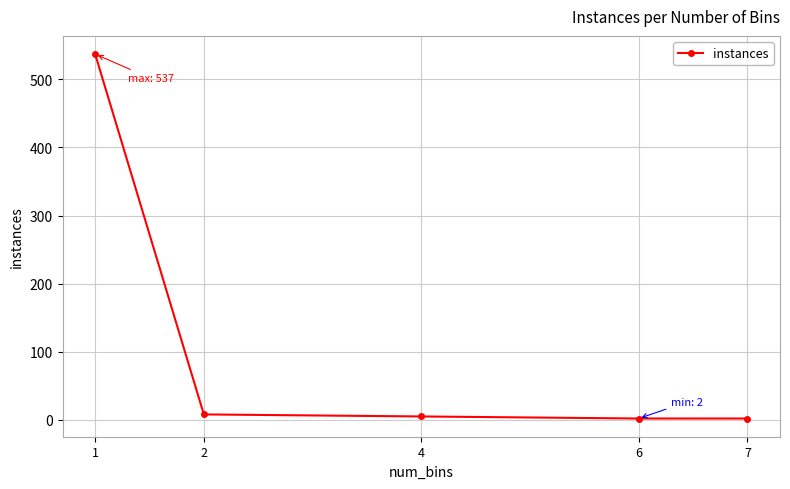

Approximately how many times larger is the value at 2 compared to 6?

4.0